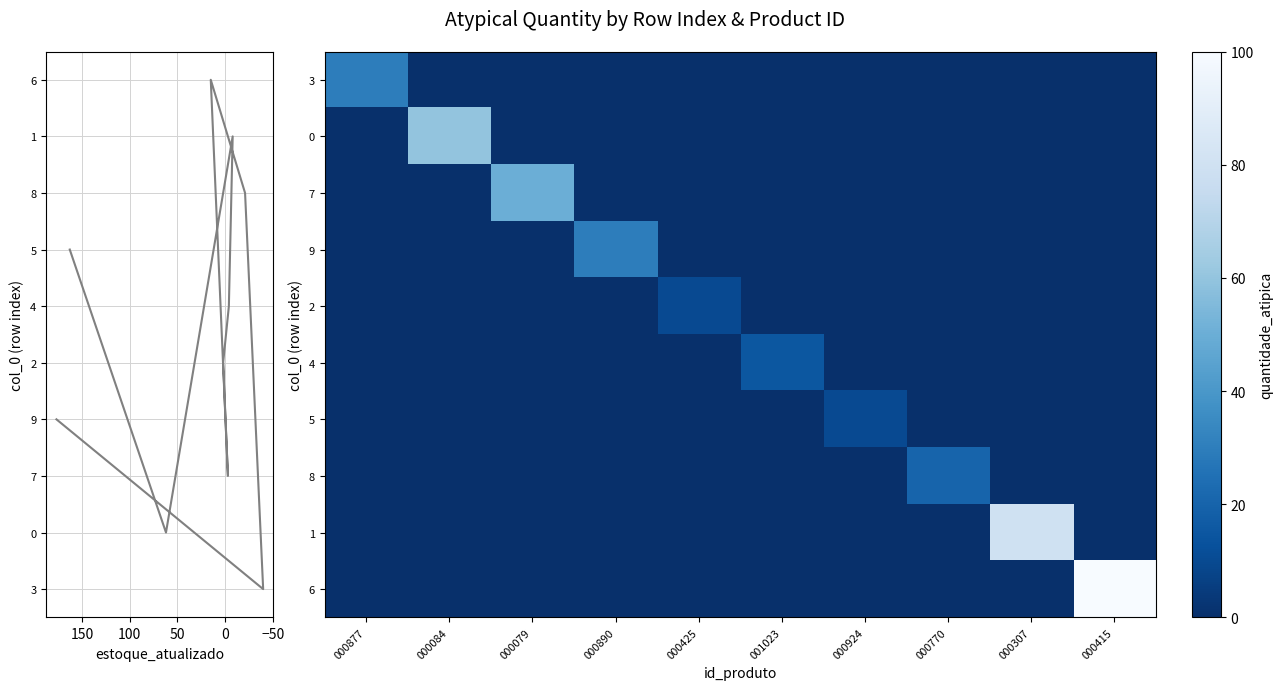

The 7 series shows 0 at 000770. True or false?

True